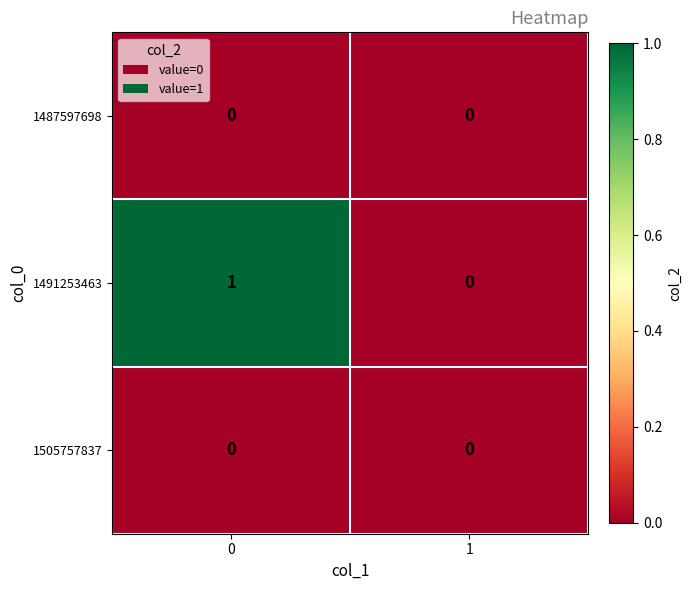

Which series changed the most between 0 and 1?

1491253463